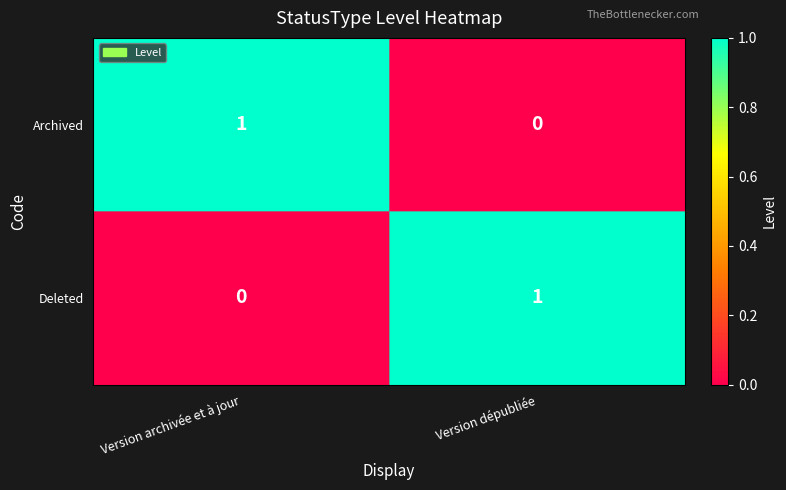

Where is Deleted nearest to the value 0?

Version archivée et à jour